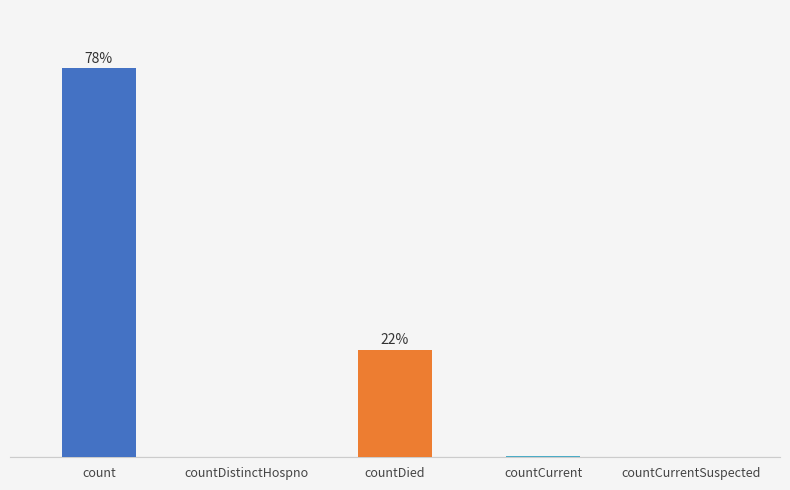

How many bars are there in total?

5